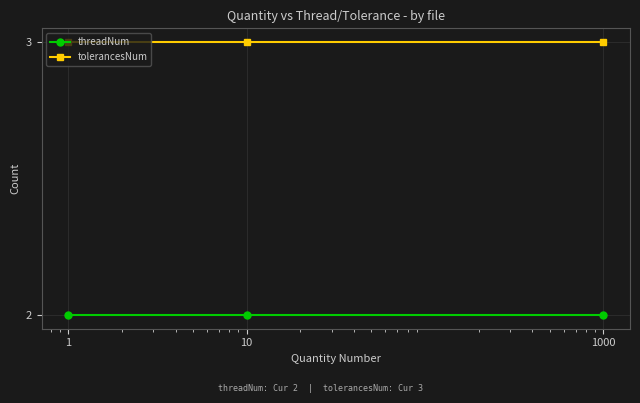

Rank the series by their maximum value, from lowest to highest.

threadNum, tolerancesNum